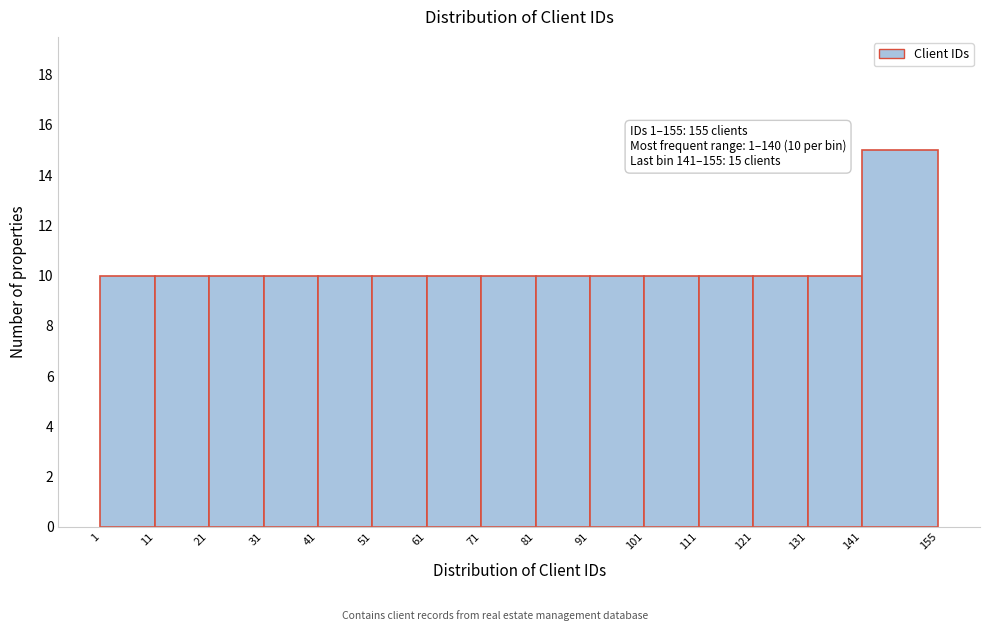

Over which range of the x-axis is the bar tallest?

141 to 155